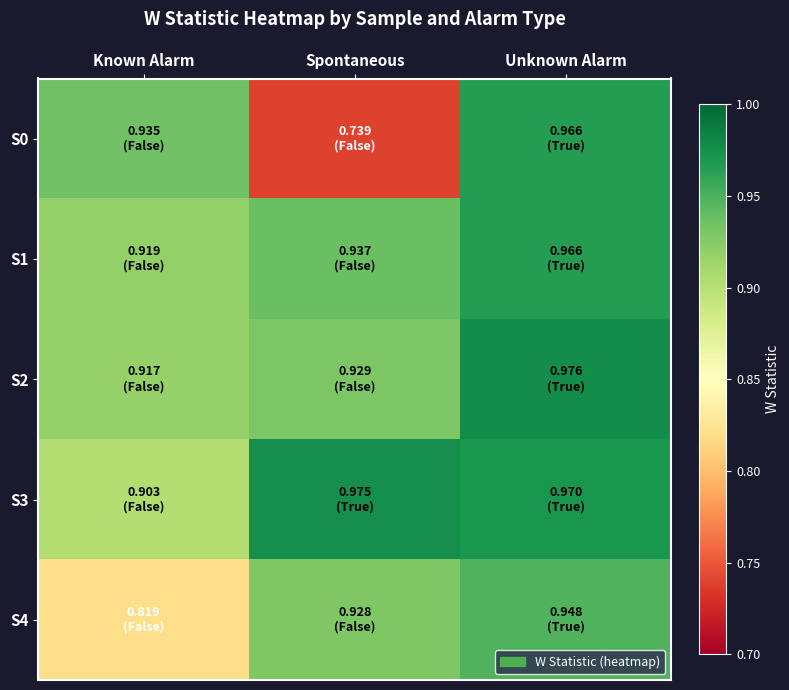

What is the total value across all series at Spontaneous?

4.5